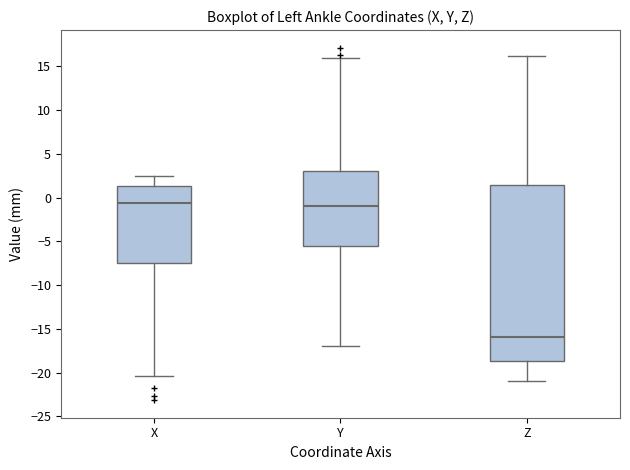

Reading left to right, transcribe this box plot: for each box, give where its median line is, the range the box spans, and where its two whiskers end, as read against the y-axis. The values are not printed on the chart, so give them approximately, as read against the axis.

X: median -0.5, box -7.5 to 1.5, whiskers -20.5 to 2.5
Y: median -1.0, box -5.5 to 3.0, whiskers -17.0 to 16.0
Z: median -16.0, box -18.5 to 1.5, whiskers -21.0 to 16.0